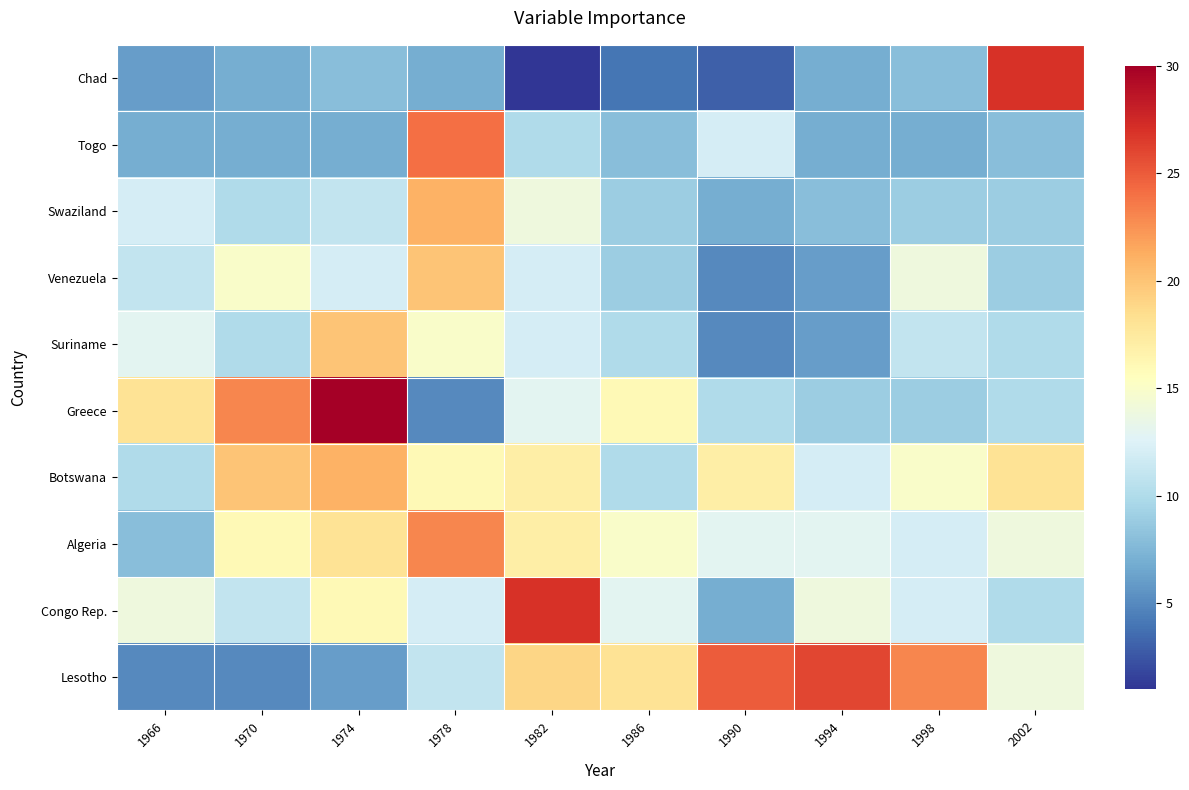

Which series has the largest range (max minus min)?

Chad